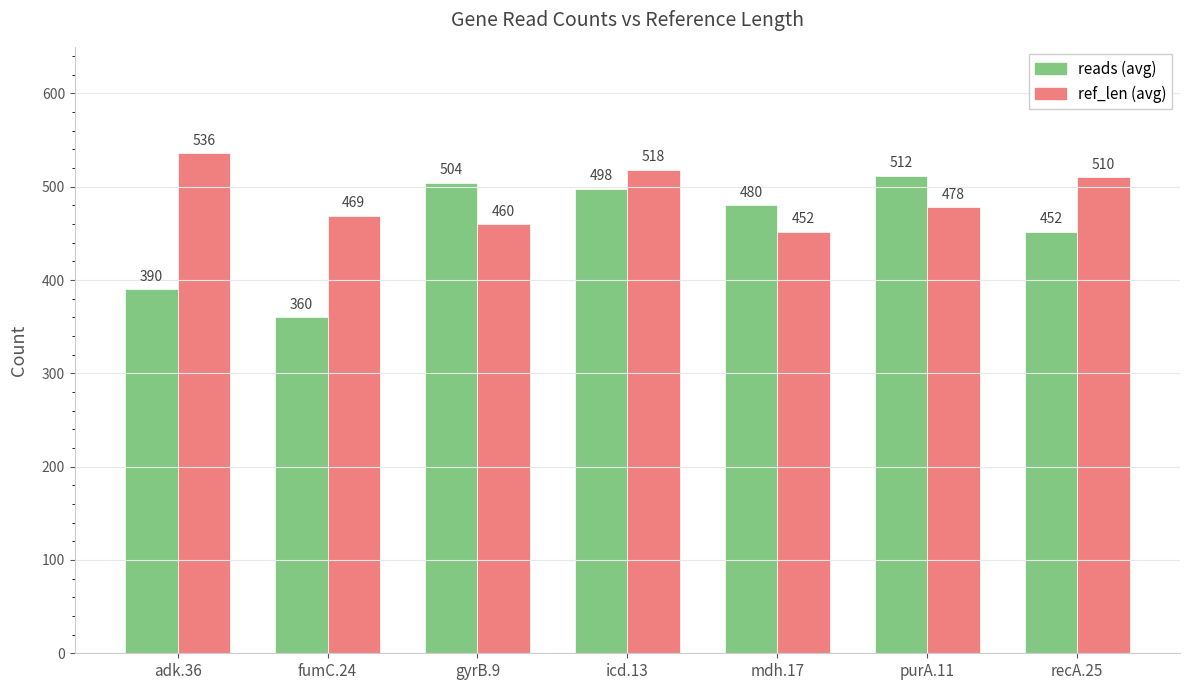

Which category has the highest value across all series?

adk.36